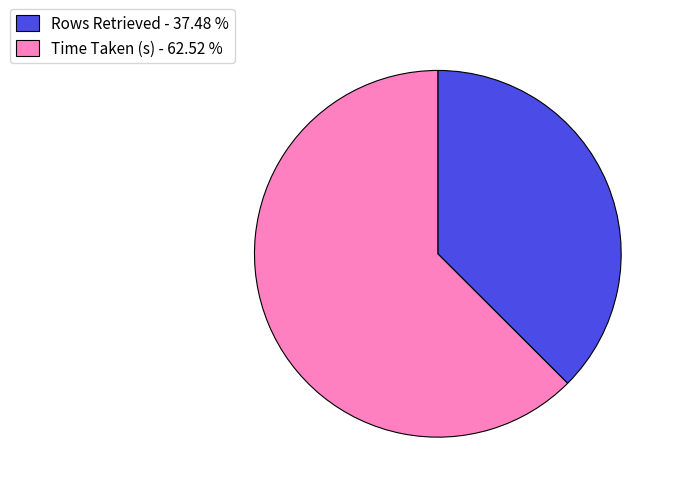

Is the sum of Rows Retrieved - 37.48 % and Time Taken (s) - 62.52 % greater than half?

Yes